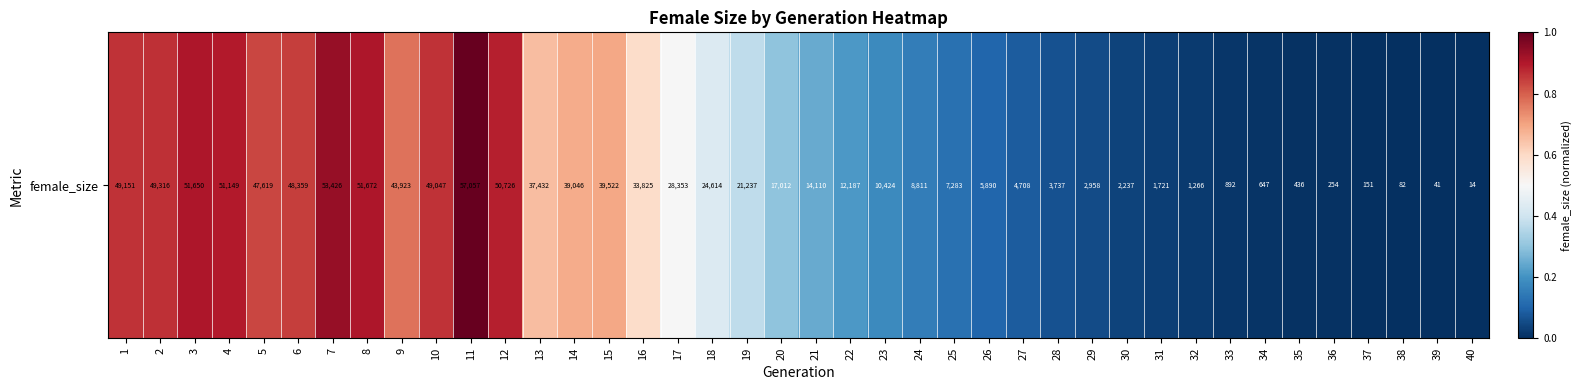

List the labels in order of value, smallest first.

40, 39, 38, 37, 36, 35, 34, 33, 32, 31, 30, 29, 28, 27, 26, 25, 24, 23, 22, 21, 20, 19, 18, 17, 16, 13, 14, 15, 9, 5, 6, 10, 1, 2, 12, 4, 3, 8, 7, 11